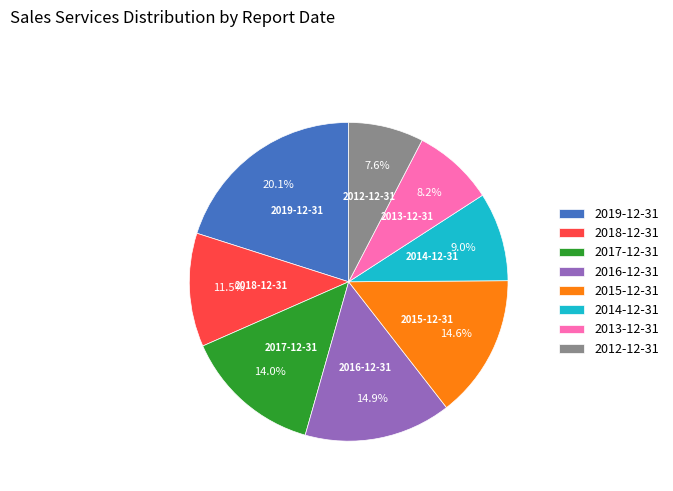

To the nearest percent, what is the average slice percentage?

12%